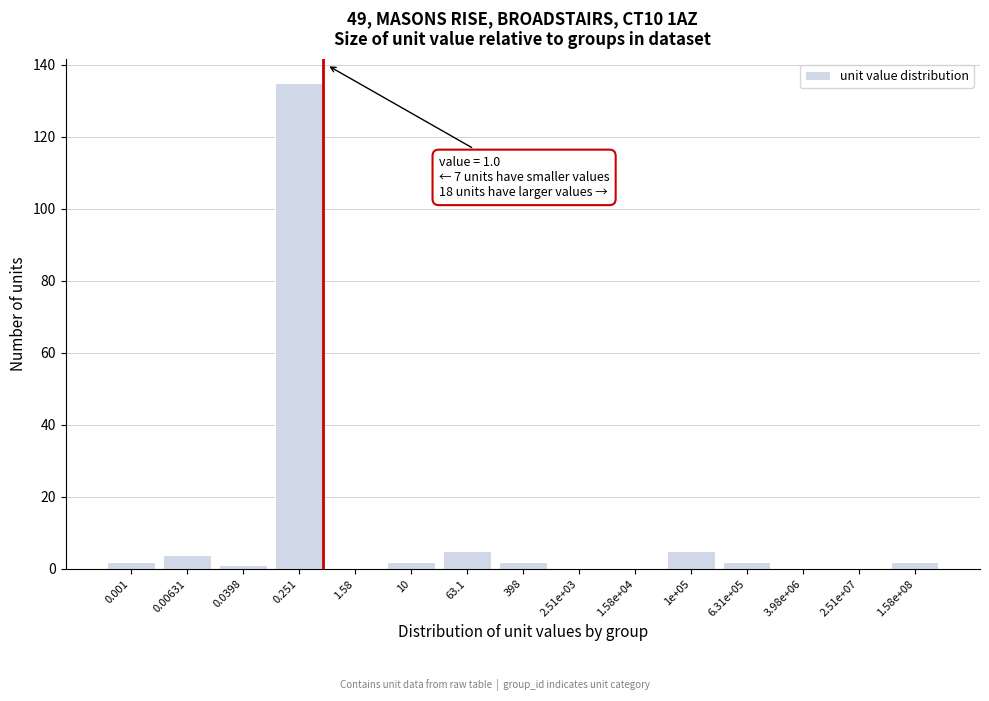

Reading right to left, transcribe all the data shown in this chart.

1.58e+08=2	2.51e+07=0	3.98e+06=0	6.31e+05=2	1e+05=5	1.58e+04=0	2.51e+03=0	398=2	63.1=5	10=2	1.58=0	0.251=135	0.0398=1	0.00631=4	0.001=2